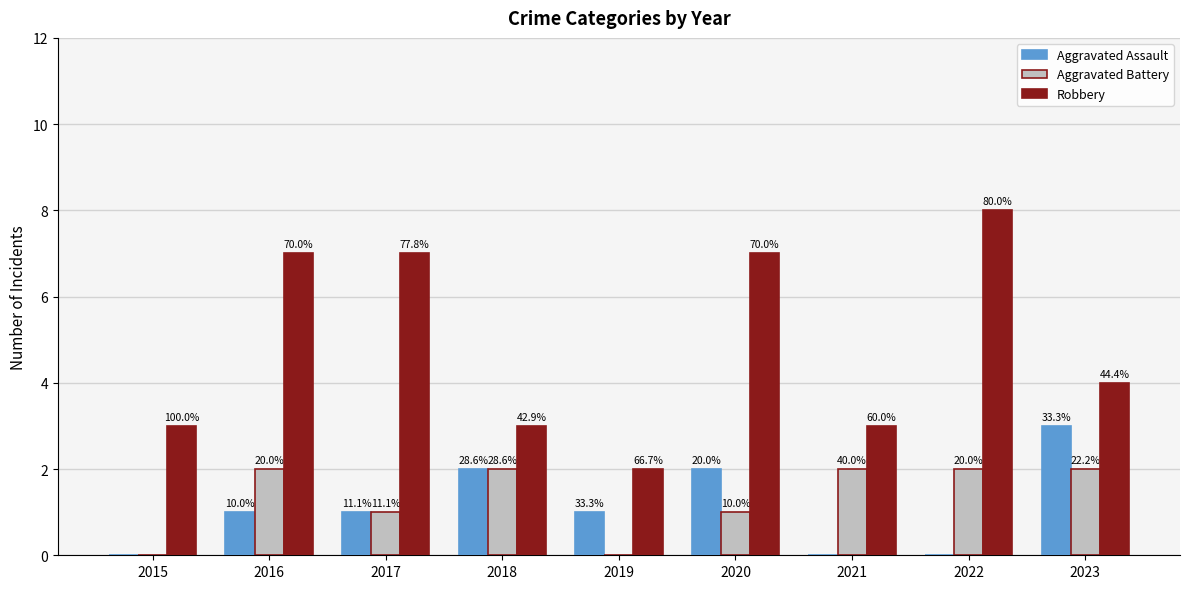

What is the sum of all Aggravated Battery values?

12